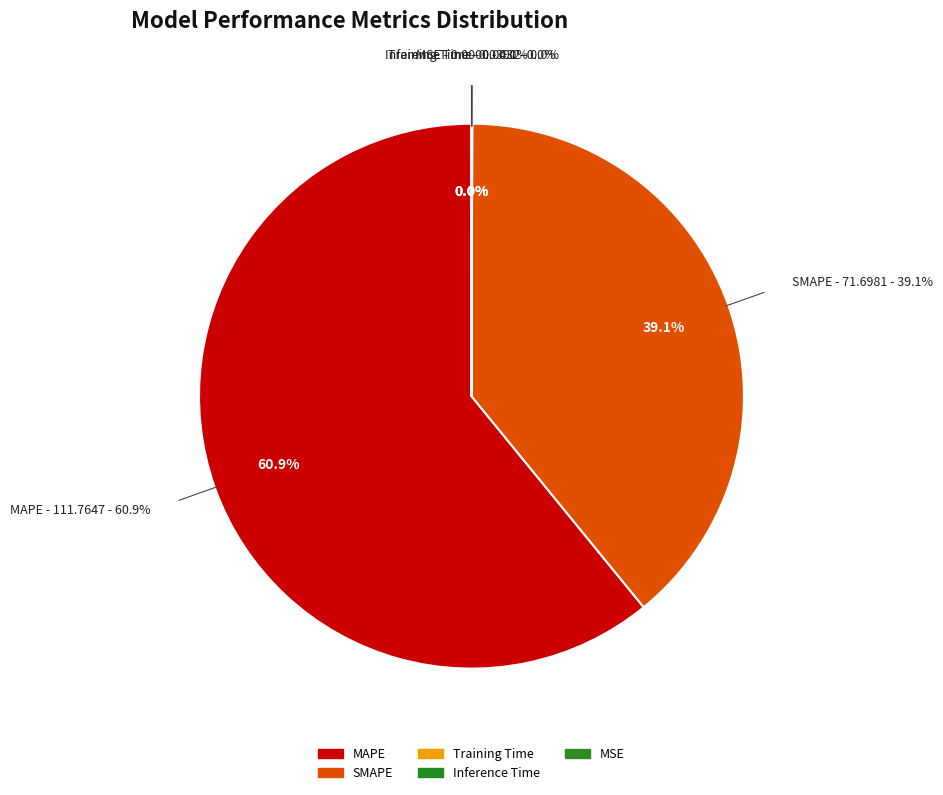

True or false: SMAPE accounts for 39% of the total.

True